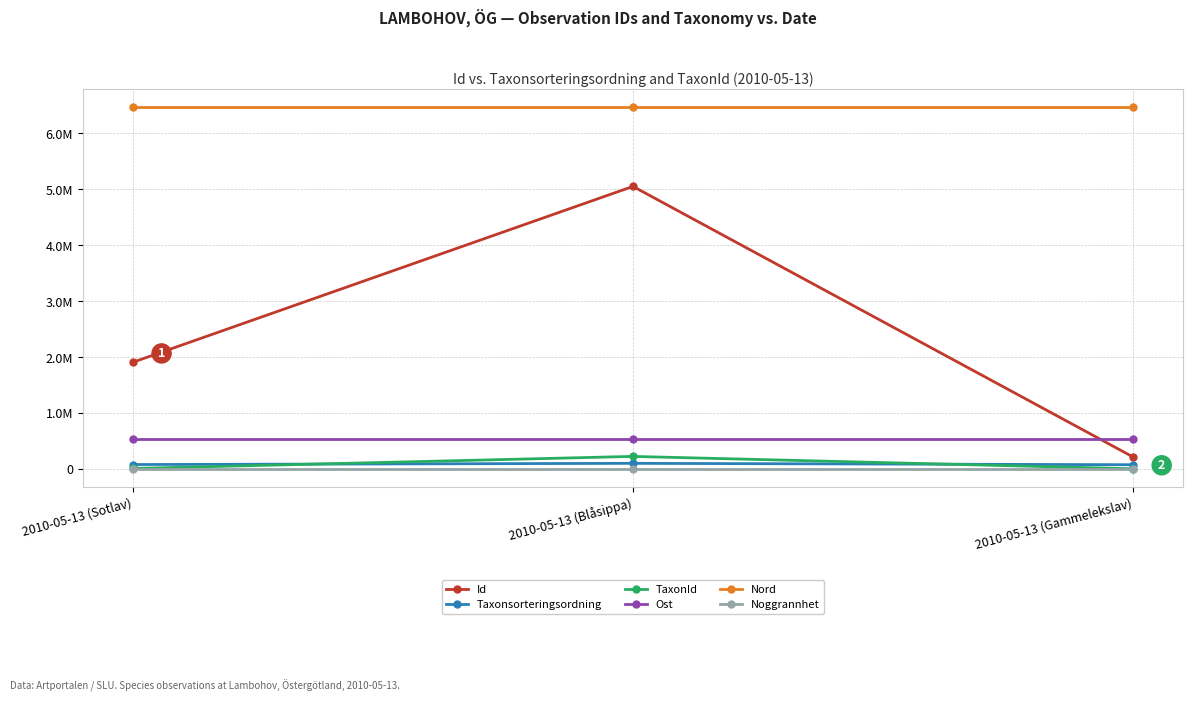

Does the chart have visible grid lines?

Yes